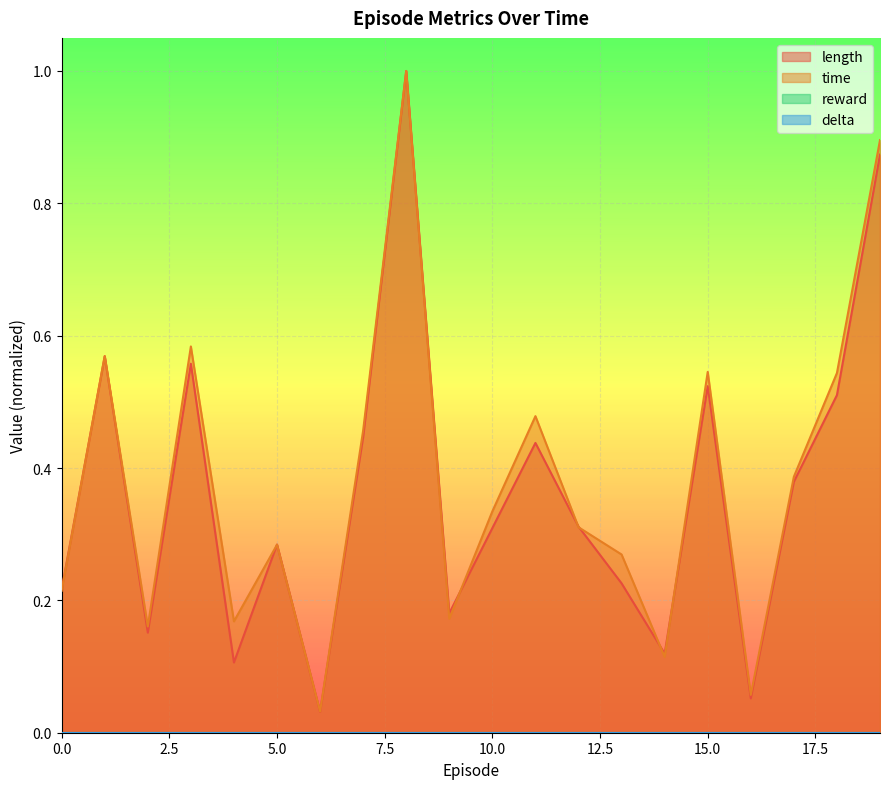

Does the chart display data point markers on the line(s)?

No